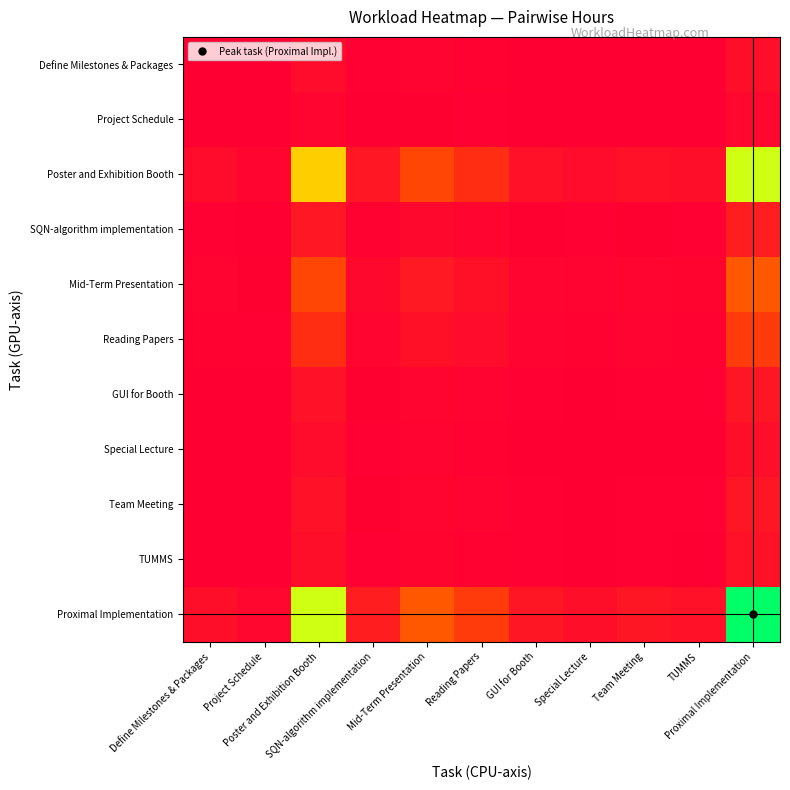

Between Reading Papers and Team Meeting, which series saw the biggest shift?

Proximal Implementation